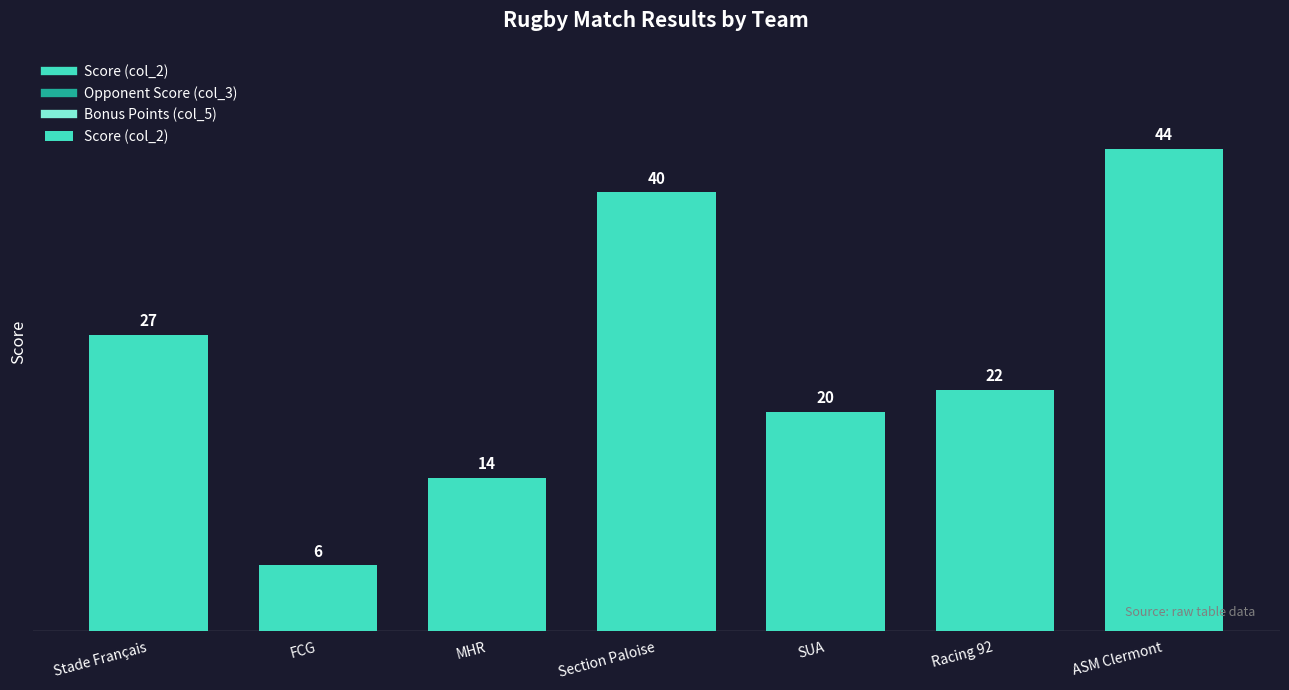

What is the value of the 7th bar from the left?

44